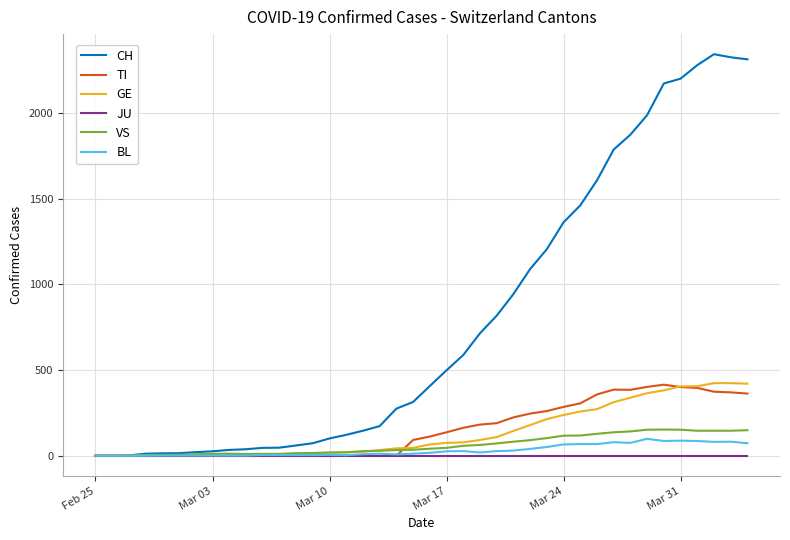

Which series has the largest range (max minus min)?

CH